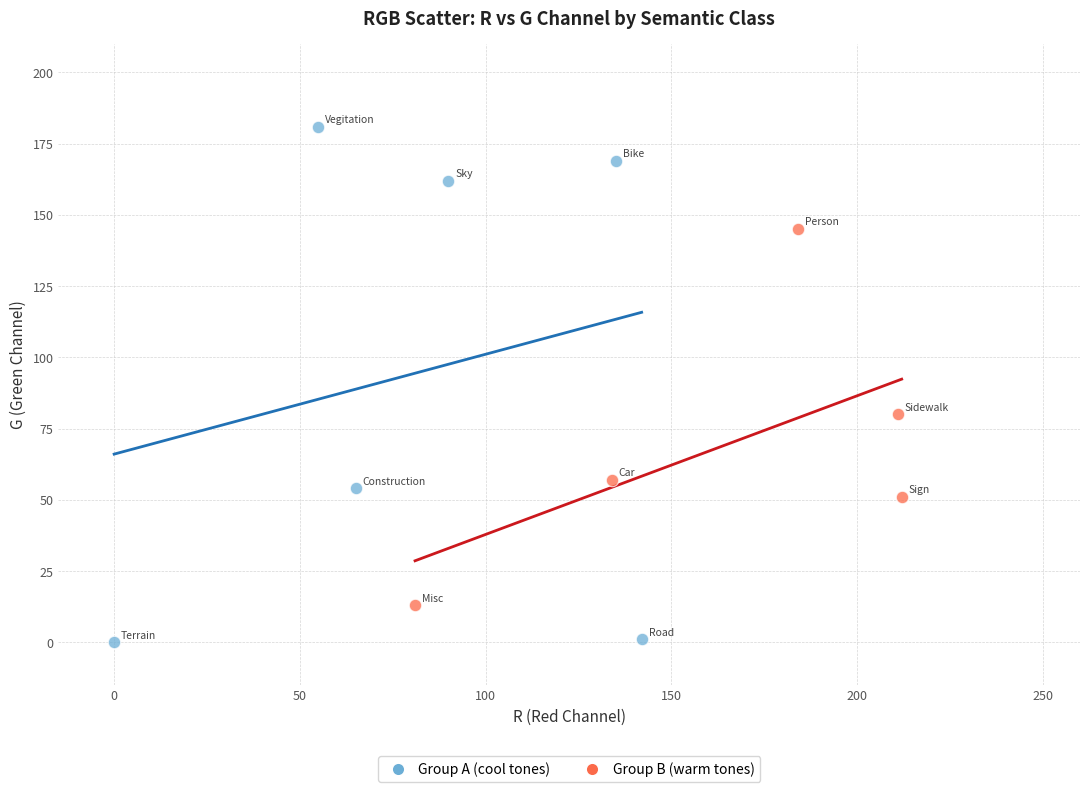

Which series reaches the maximum Y coordinate?

Group A (cool tones)